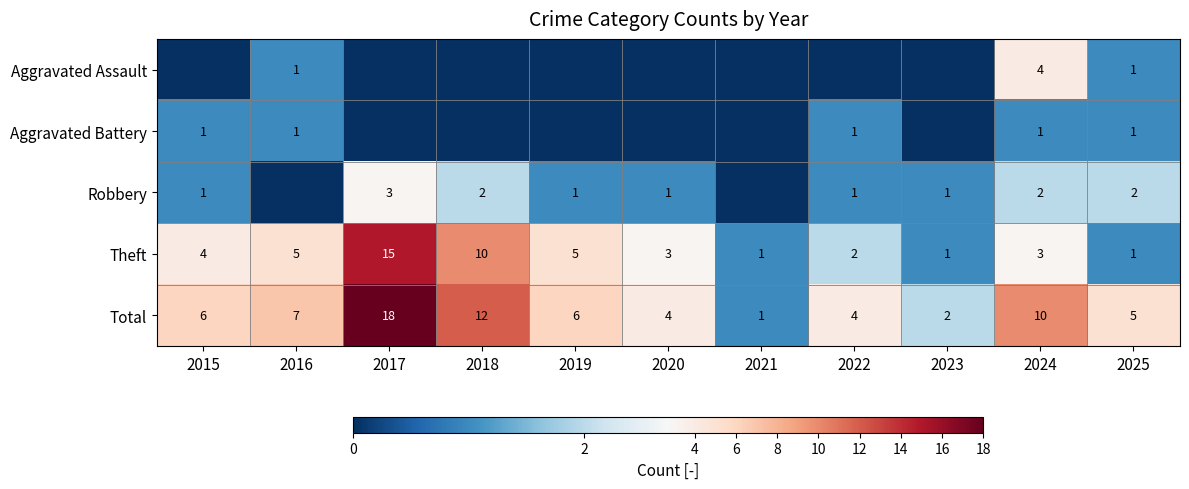

At how many categories does at least one series exceed 5?

6